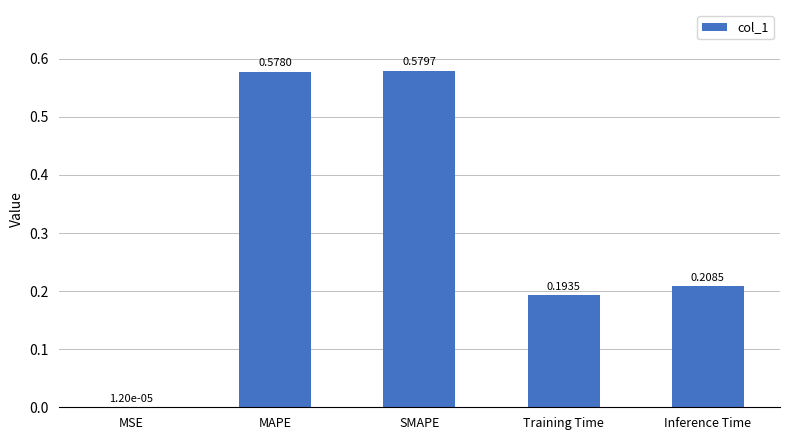

Which category has the highest value across all series?

SMAPE